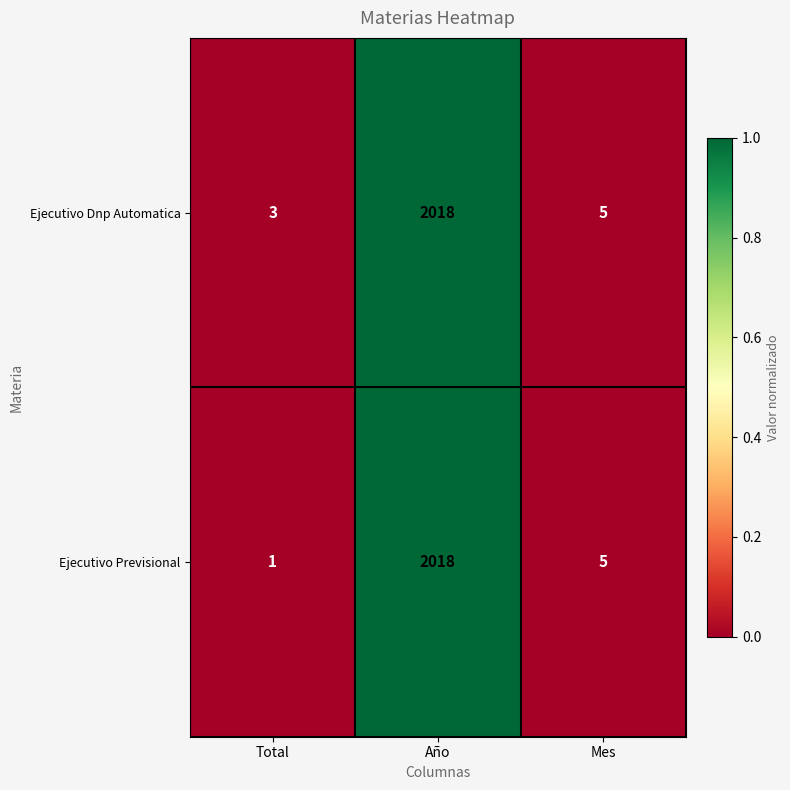

Rank the series by their average value, from lowest to highest.

Ejecutivo Previsional, Ejecutivo Dnp Automatica